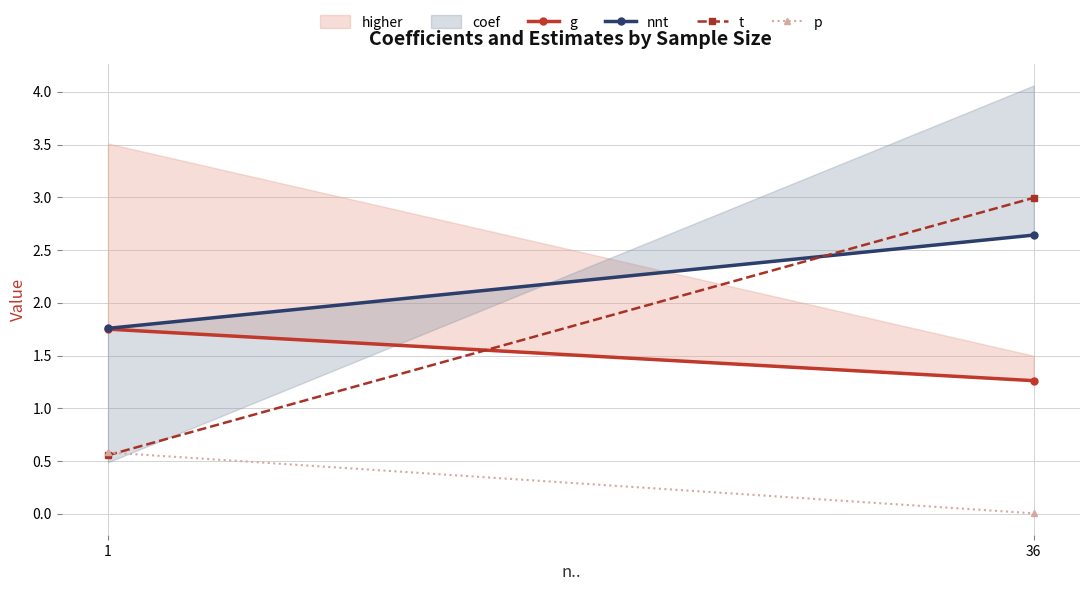

Which series has the largest range (max minus min)?

t